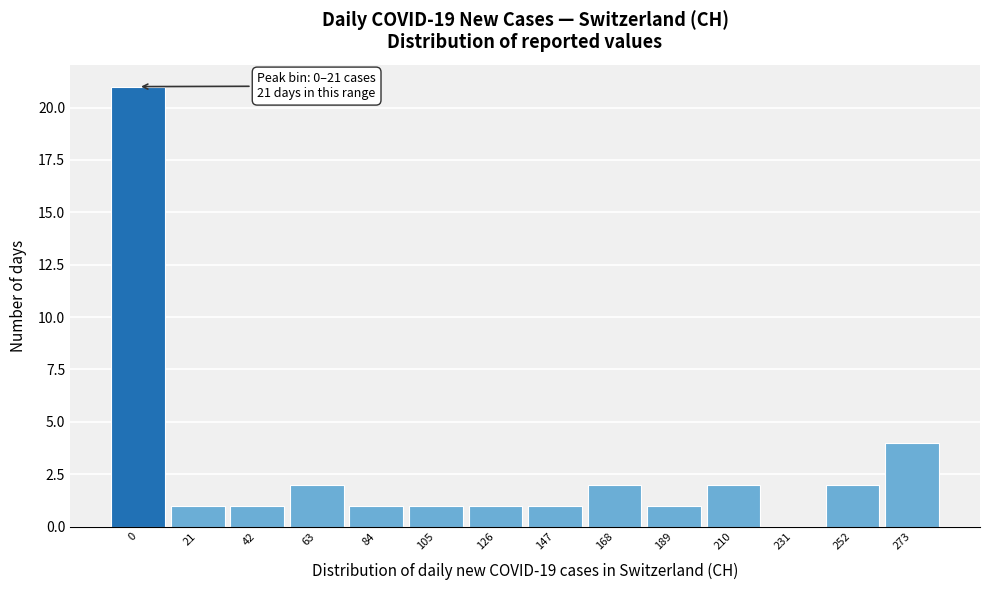

Reading right to left, list all the values displayed in this chart.

273=4	252=2	231=0	210=2	189=1	168=2	147=1	126=1	105=1	84=1	63=2	42=1	21=1	0=21